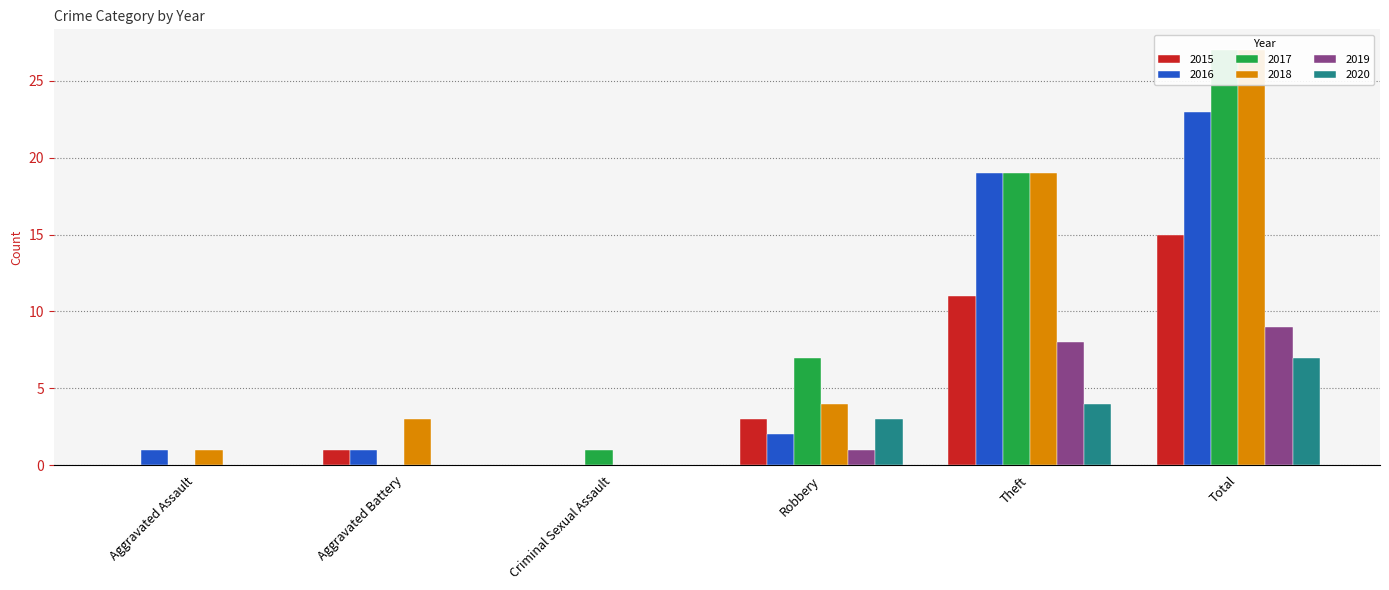

Reading left to right, list all the values displayed in this chart.

2015: 0	1	0	3	11	15
2016: 1	1	0	2	19	23
2017: 0	0	1	7	19	27
2018: 1	3	0	4	19	27
2019: 0	0	0	1	8	9
2020: 0	0	0	3	4	7